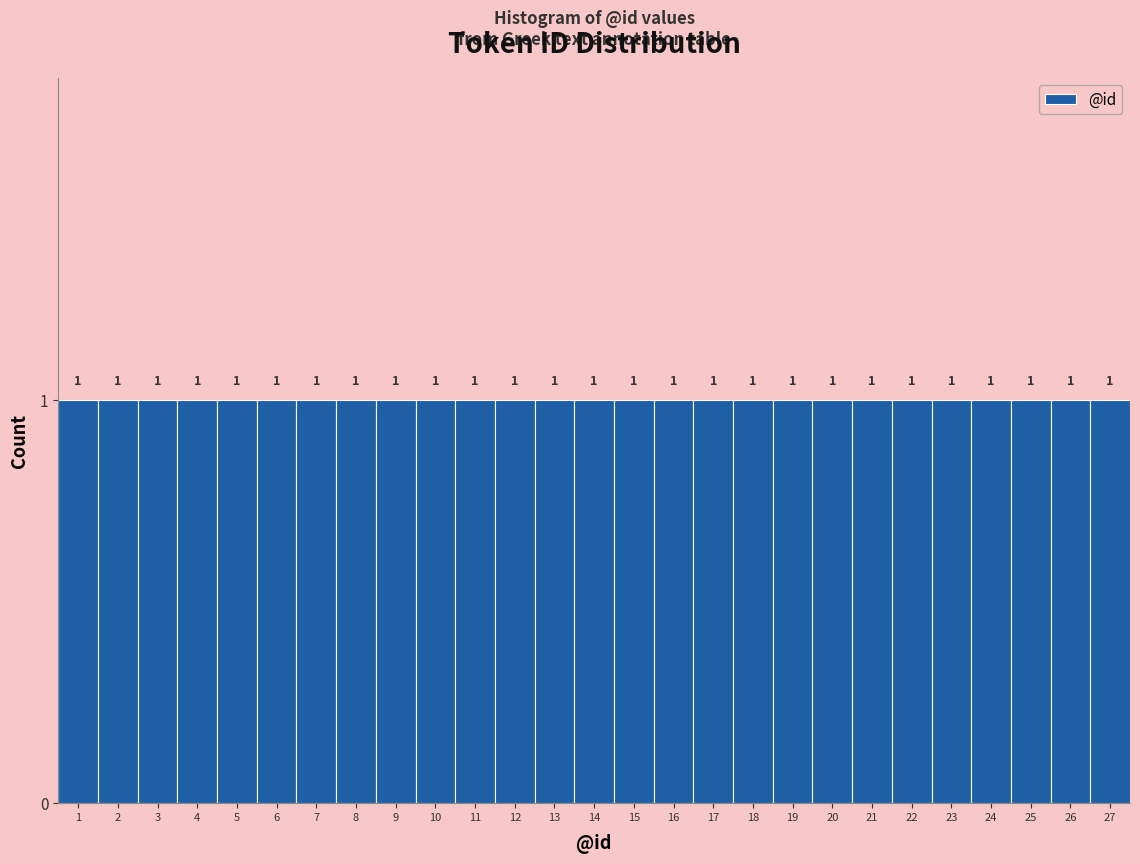

How tall is the bar that spans 5.5 to 6.5 on the x-axis?

1